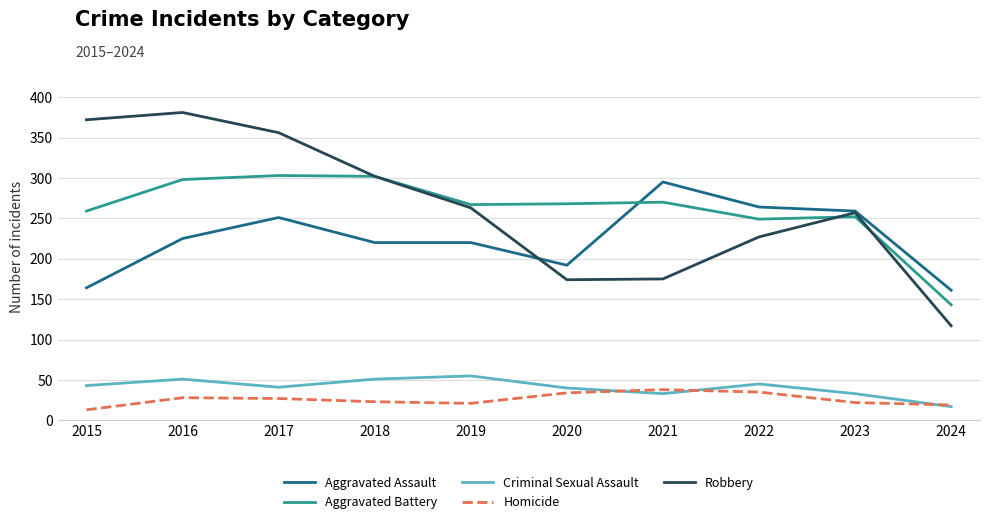

At which category does the chart reach its peak across all series?

2016